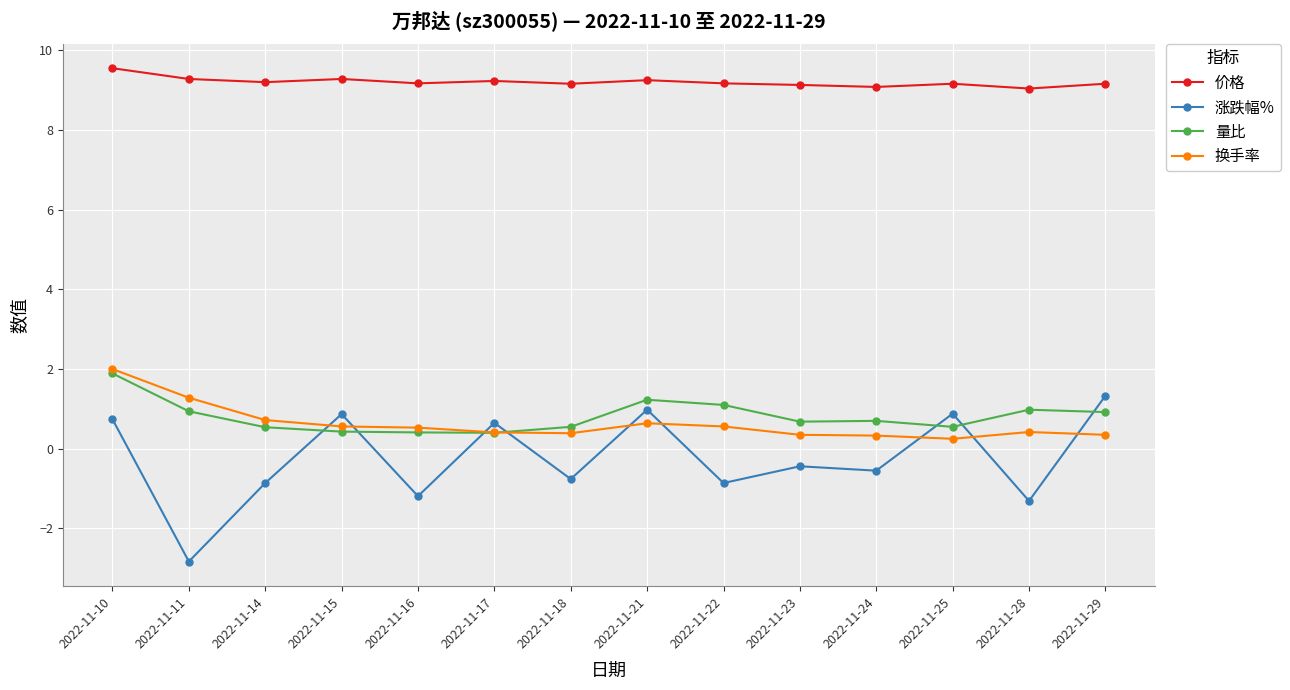

What are all the series names shown in the legend?

价格, 涨跌幅%, 量比, 换手率